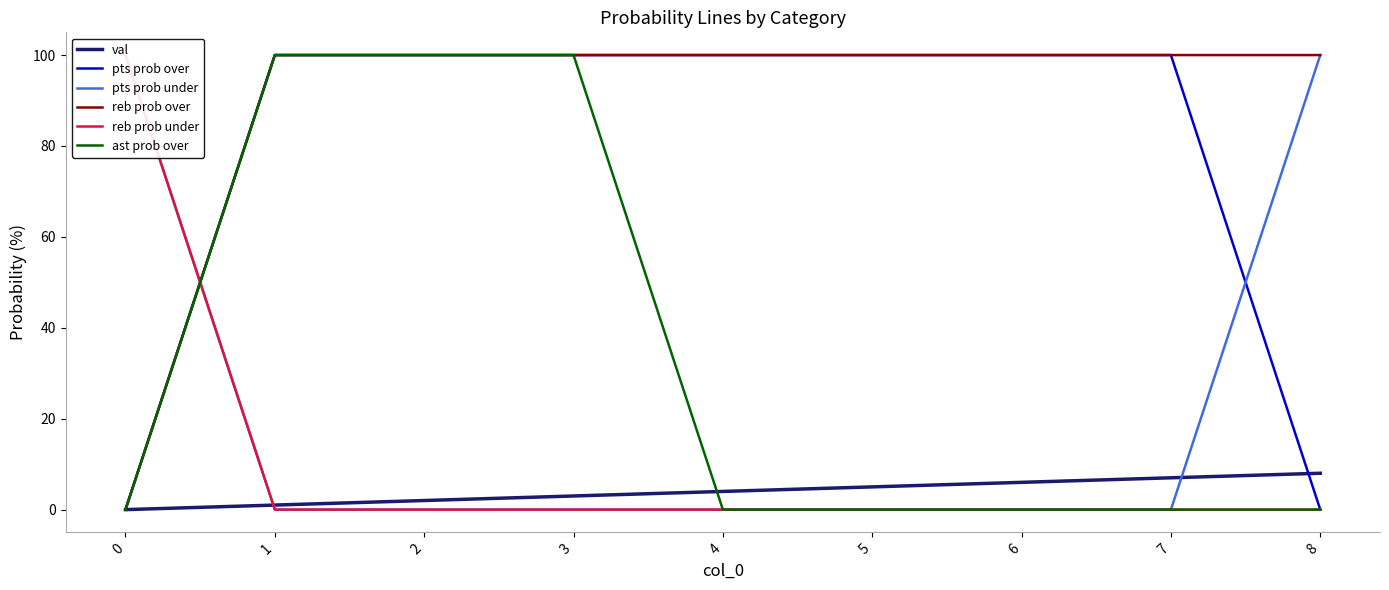

What is the total value across all series at 5?

205